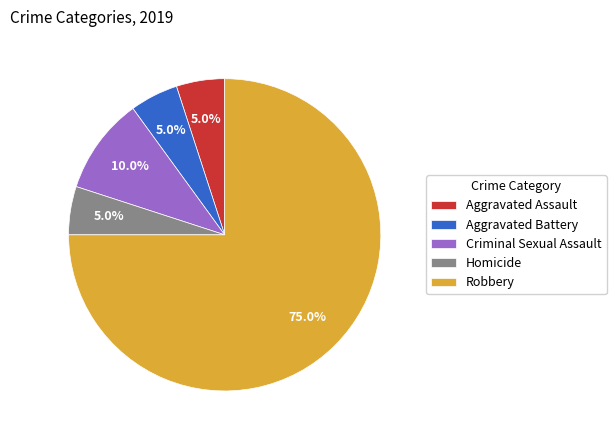

Count the number of slices in the pie.

5